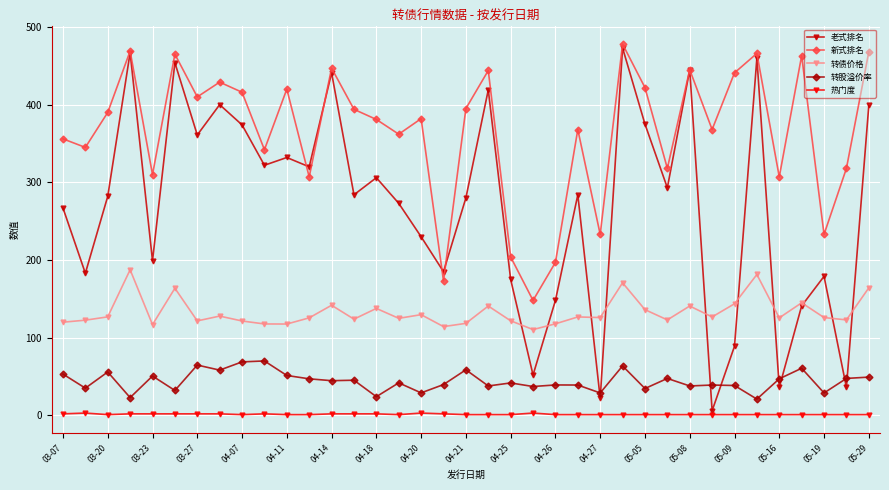

Which series has the widest spread of values?

老式排名